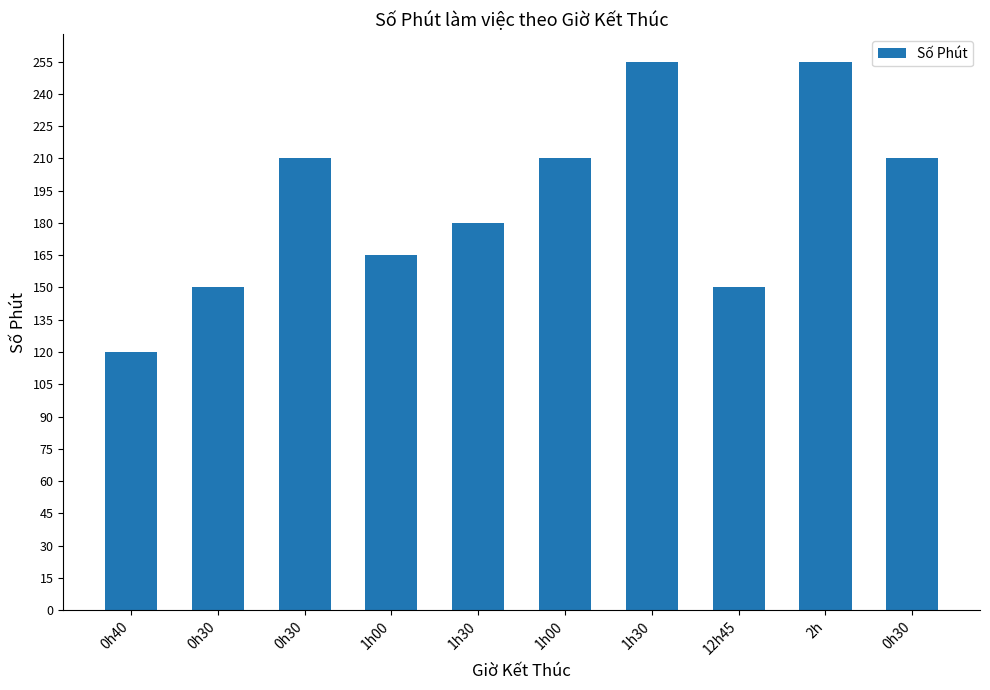

Count the number of data series in this chart.

1